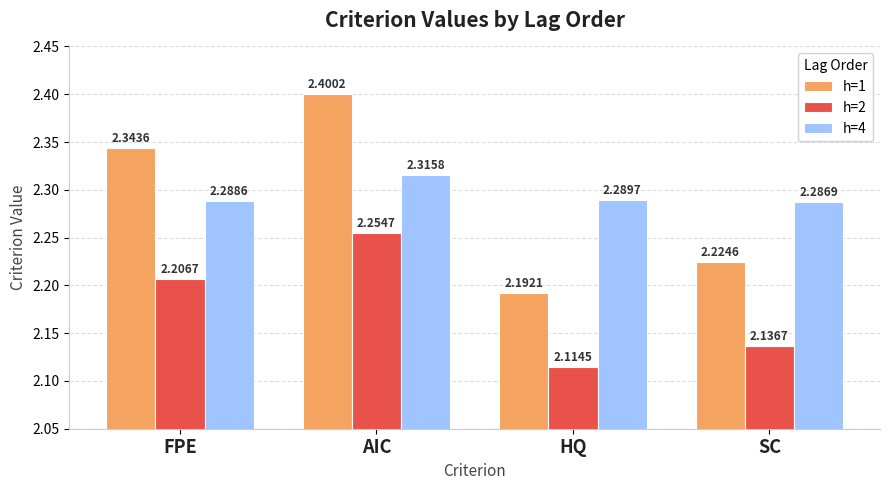

Which series changed the most between AIC and HQ?

h=1